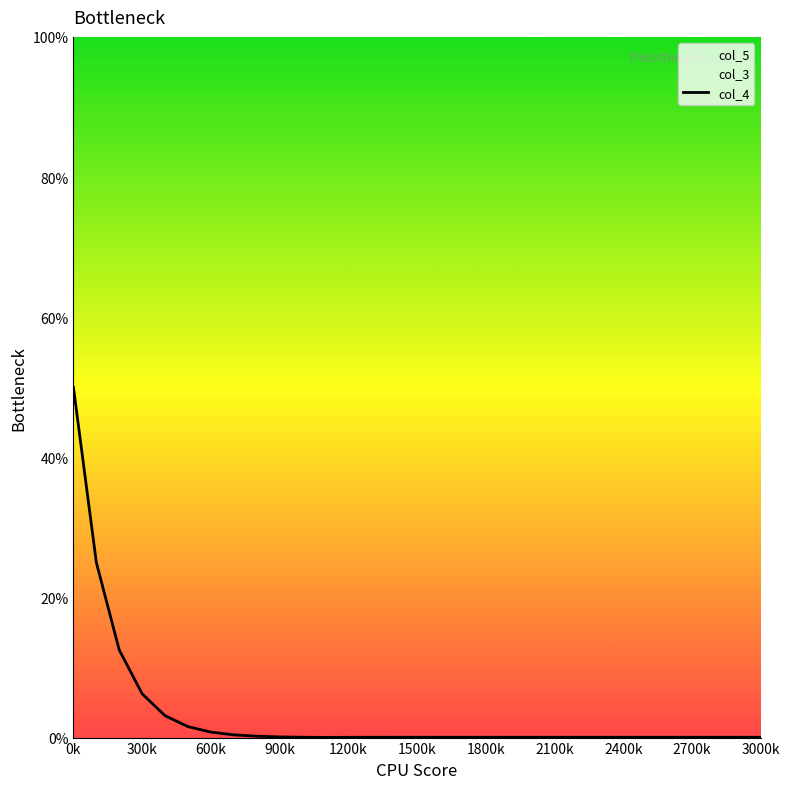

The chart shows a value of 0.1 at 2400k. True or false?

False